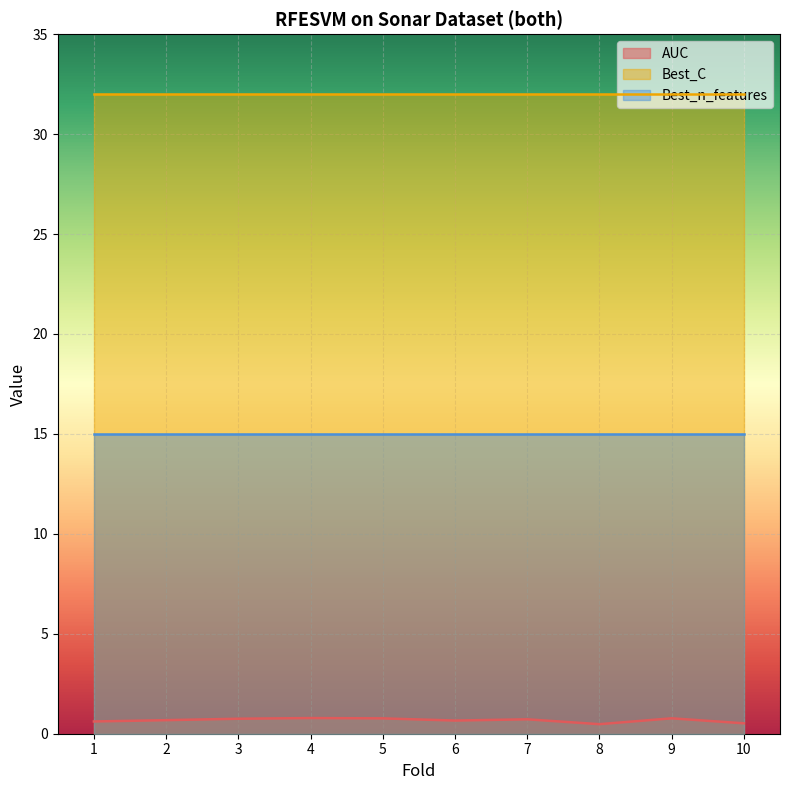

List the series in order of their peak value, lowest first.

AUC, Best_n_features, Best_C